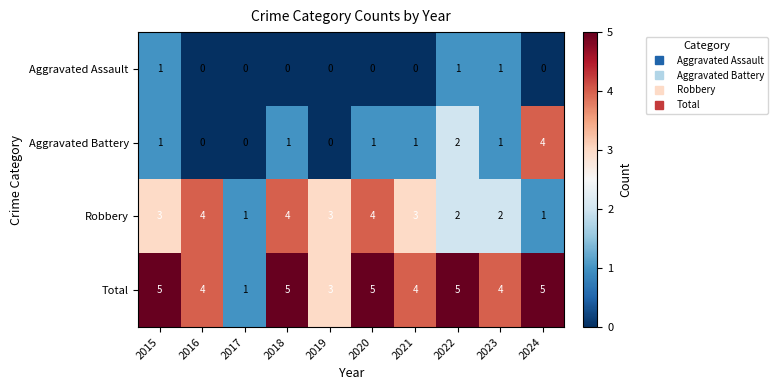

At which label is Aggravated Battery closest to 2?

2022